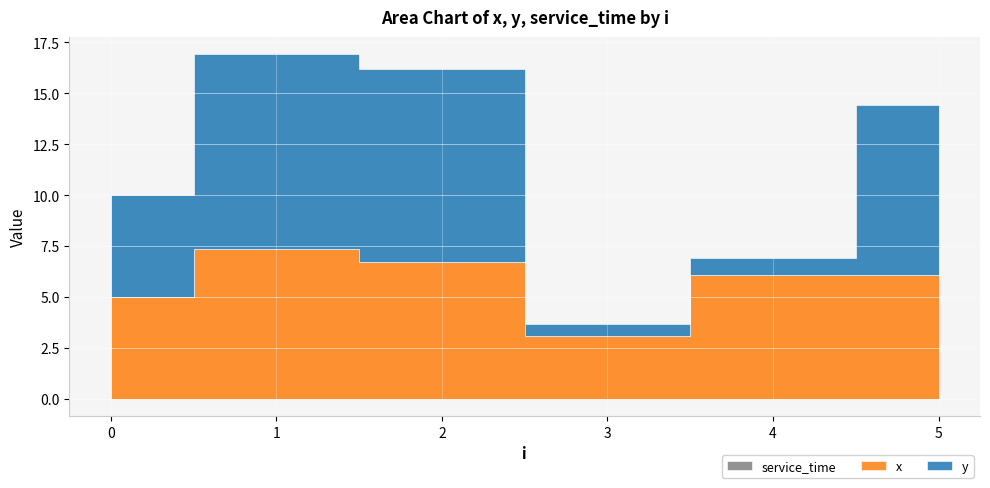

Which category has the highest value in the y series?

1